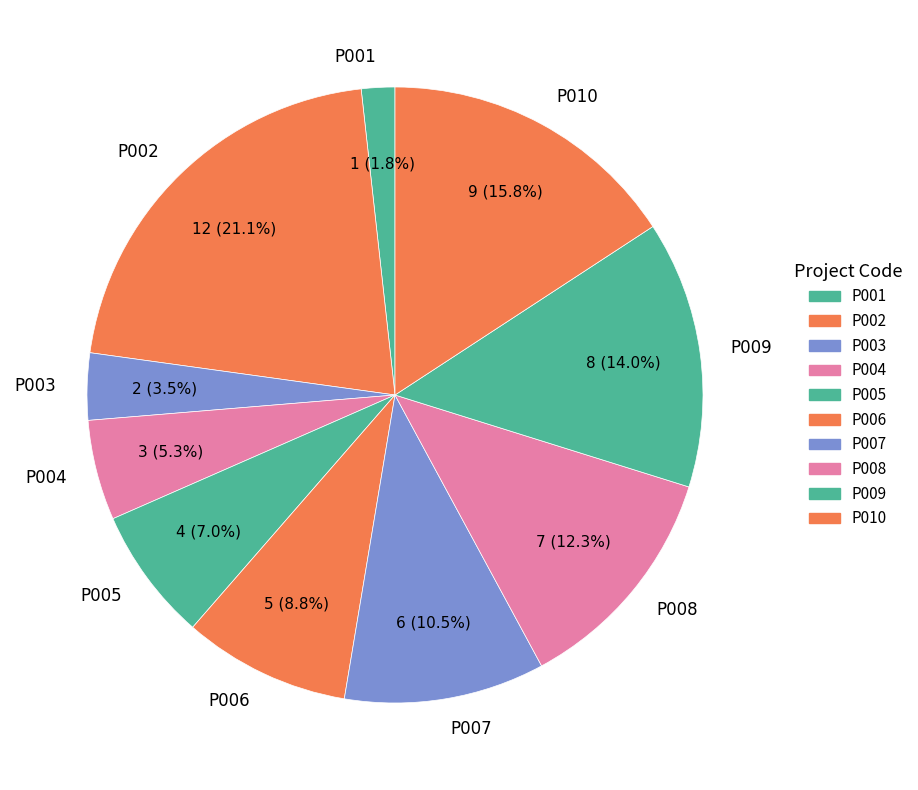

Do P005 and P004 together represent more than half of the pie?

No